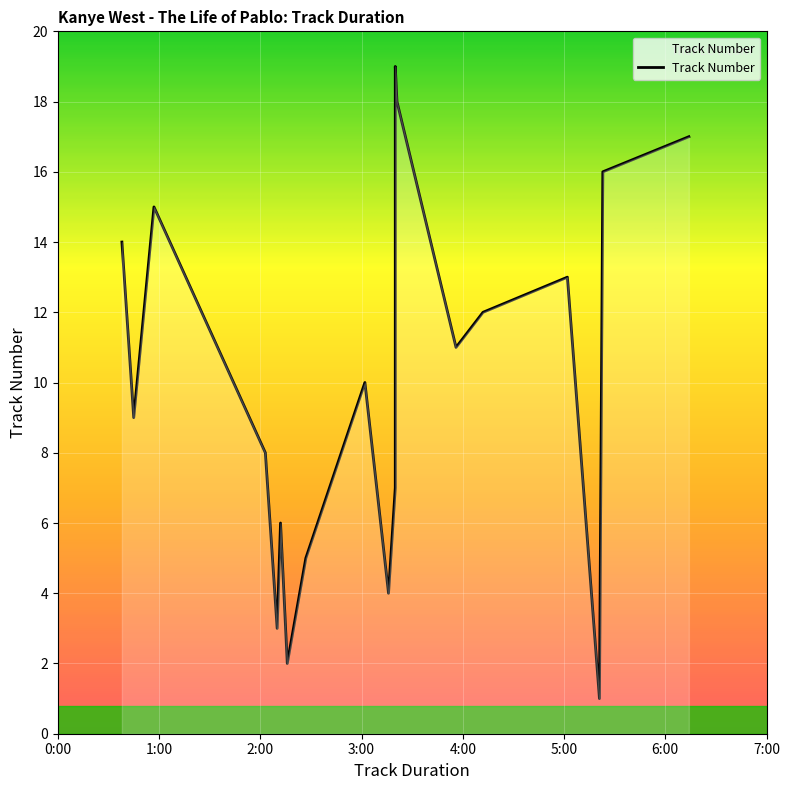

What is the difference between the values at 00:57 and 03:20?

8